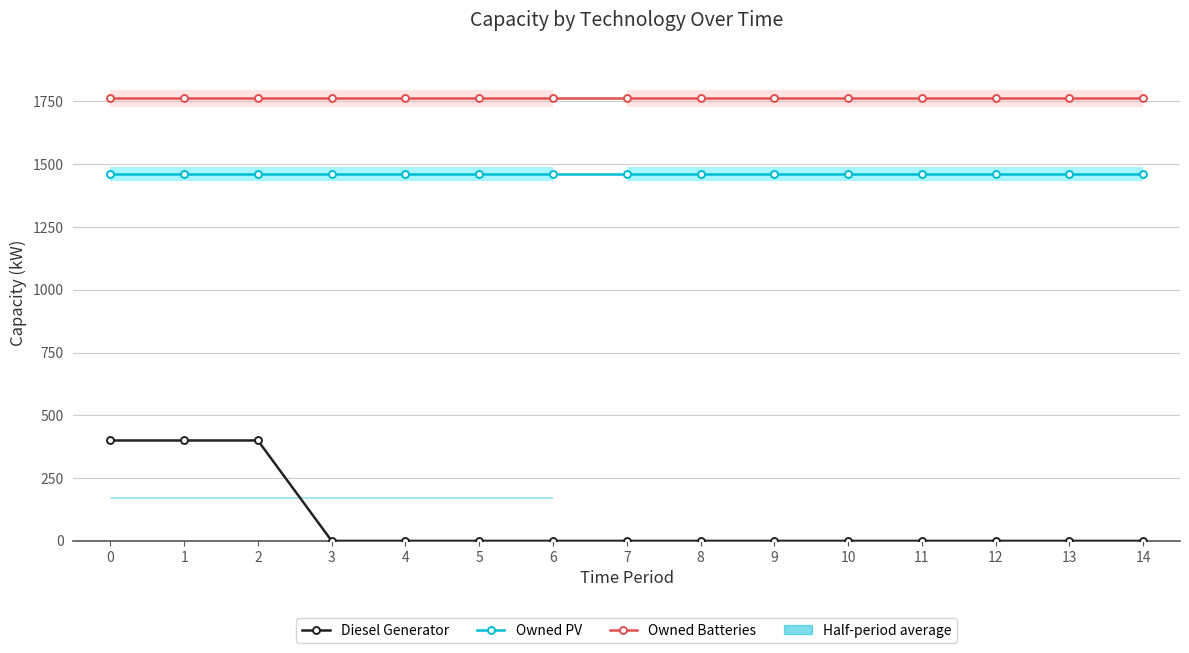

True or false: Owned Batteries and Owned PV intersect in this chart.

False